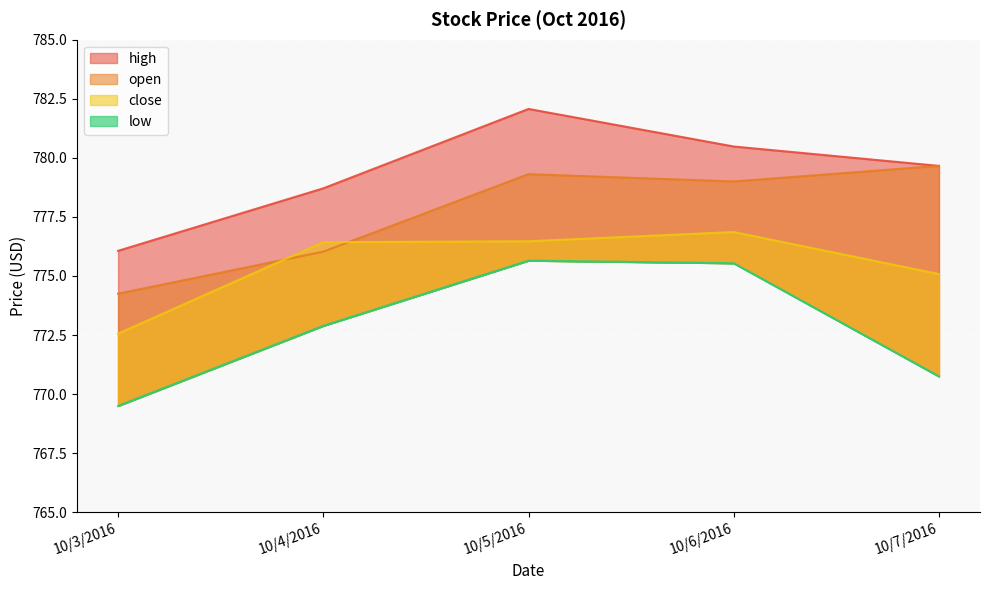

At how many categories does at least one series exceed 770?

5